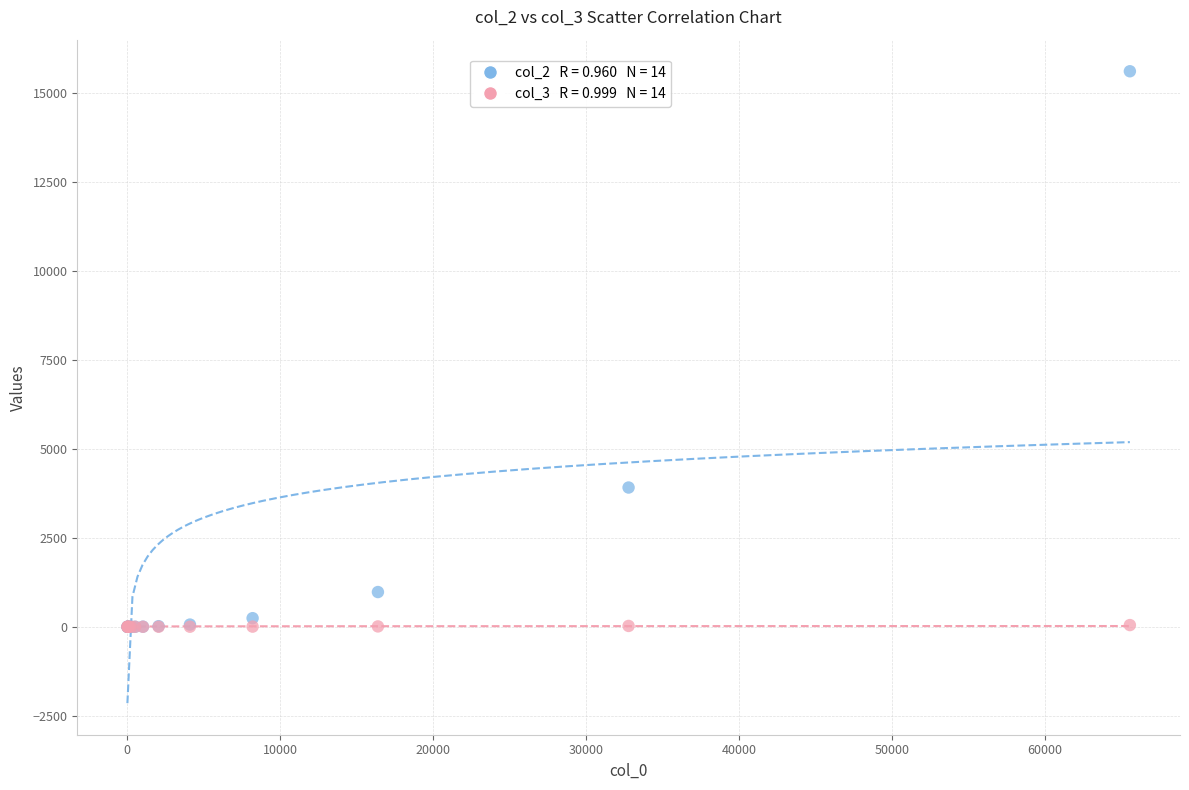

Across all series, what Y value is closest to 7800?

3910.8